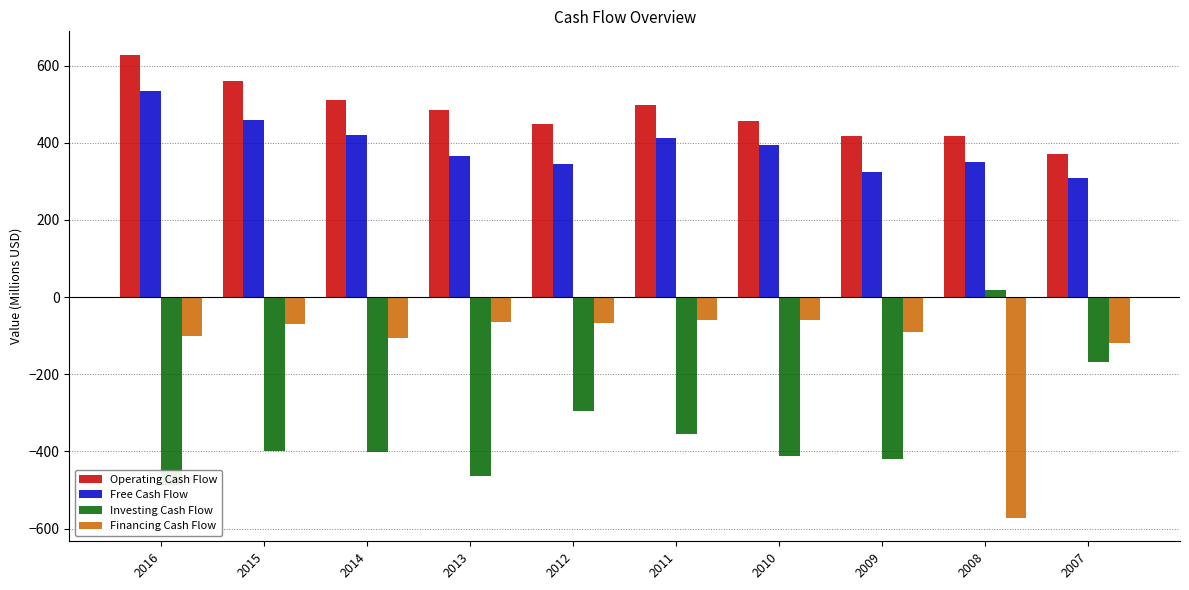

How many data points in Financing Cash Flow are less than -69?

6